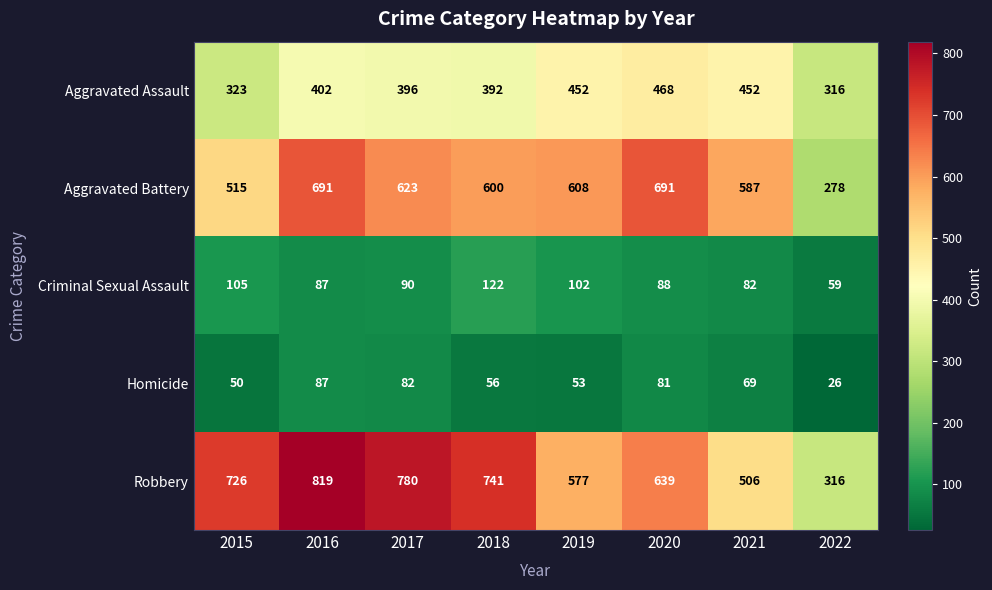

At which category is the sum across all series the highest?

2016